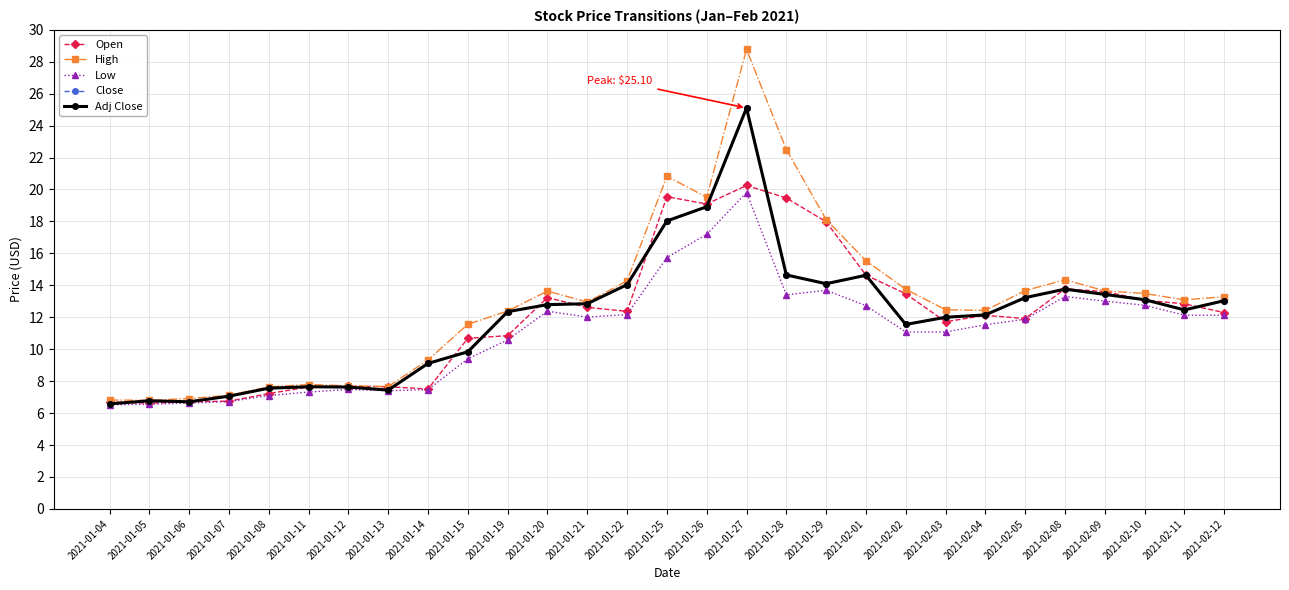

Where is Adj Close nearest to the value 15?

2021-01-28